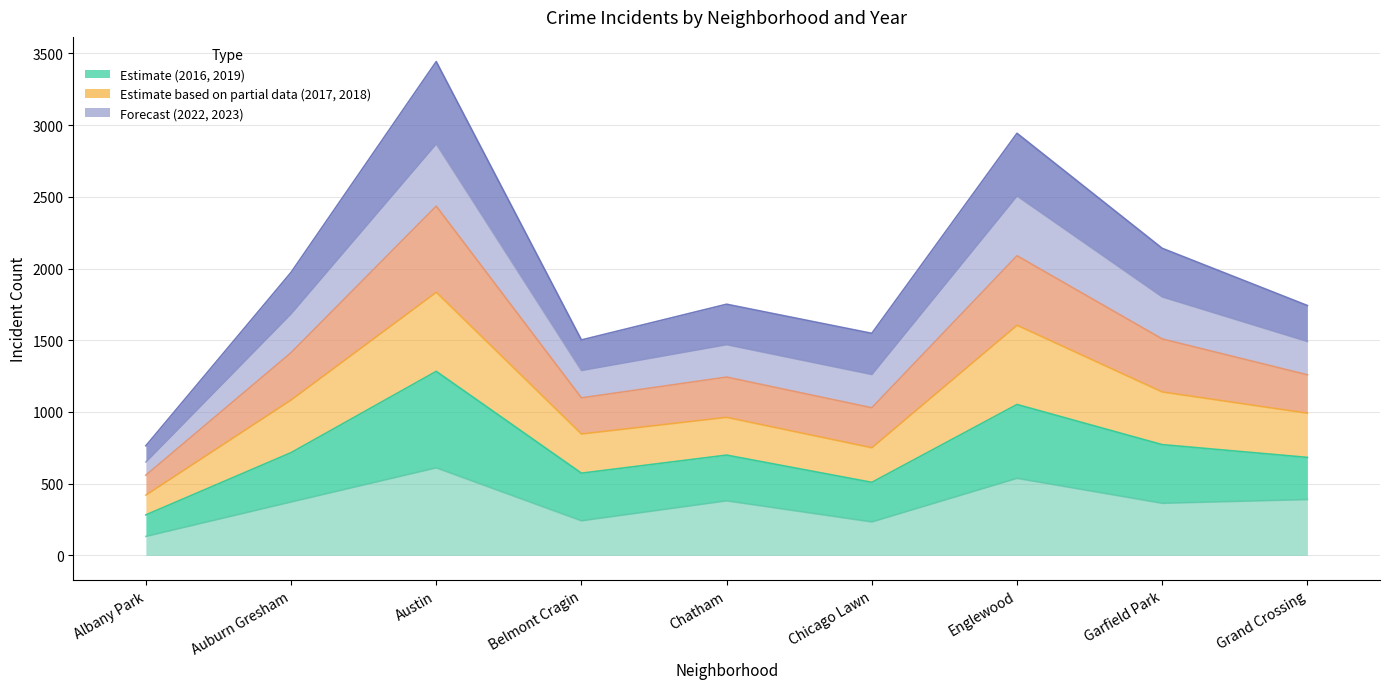

True or false: 2023 has a value of 257 at Englewood.

False